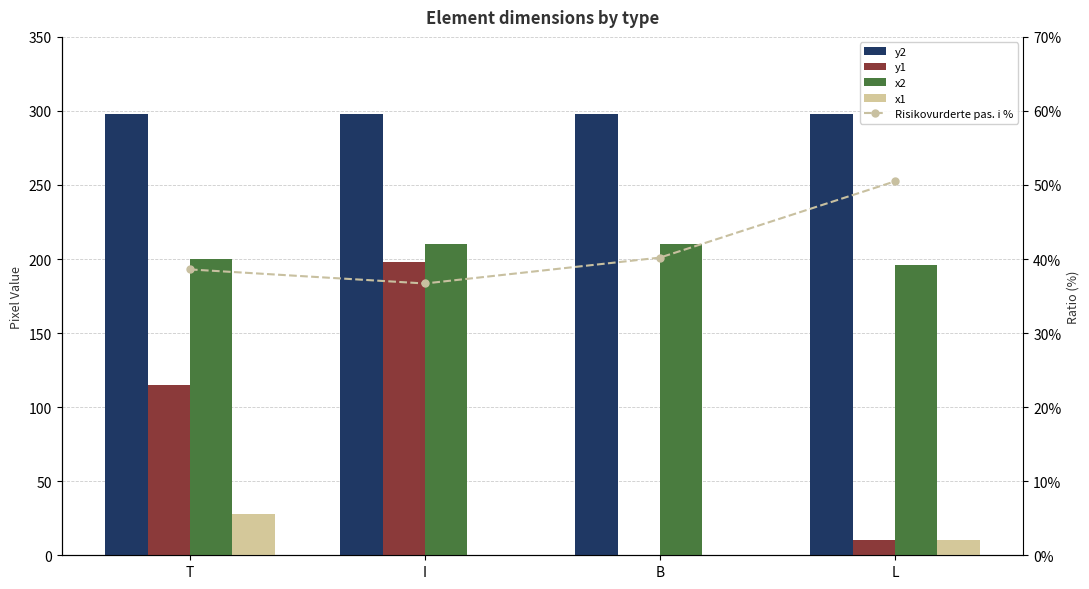

The value of y1 at L is 10.0. True or false?

True